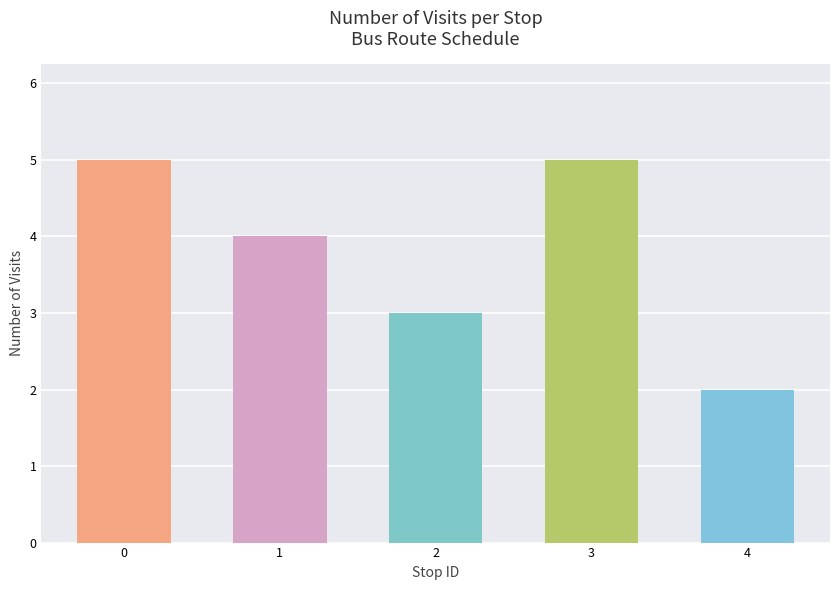

What is the ratio of the value at 0 to the value at 1?

1.2